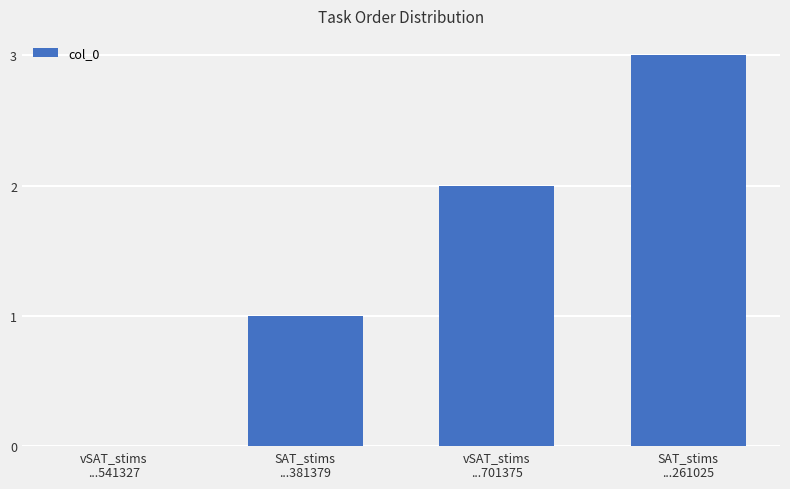

What is the sum of all values?

6